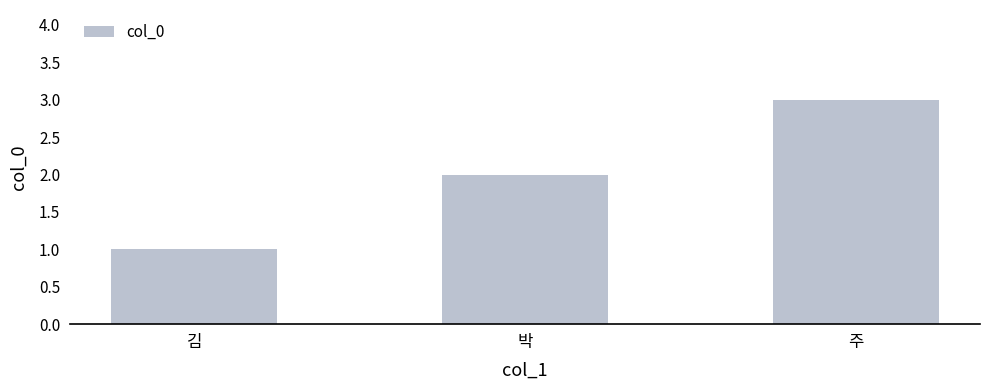

Count the values in the range 1 to 3.

3